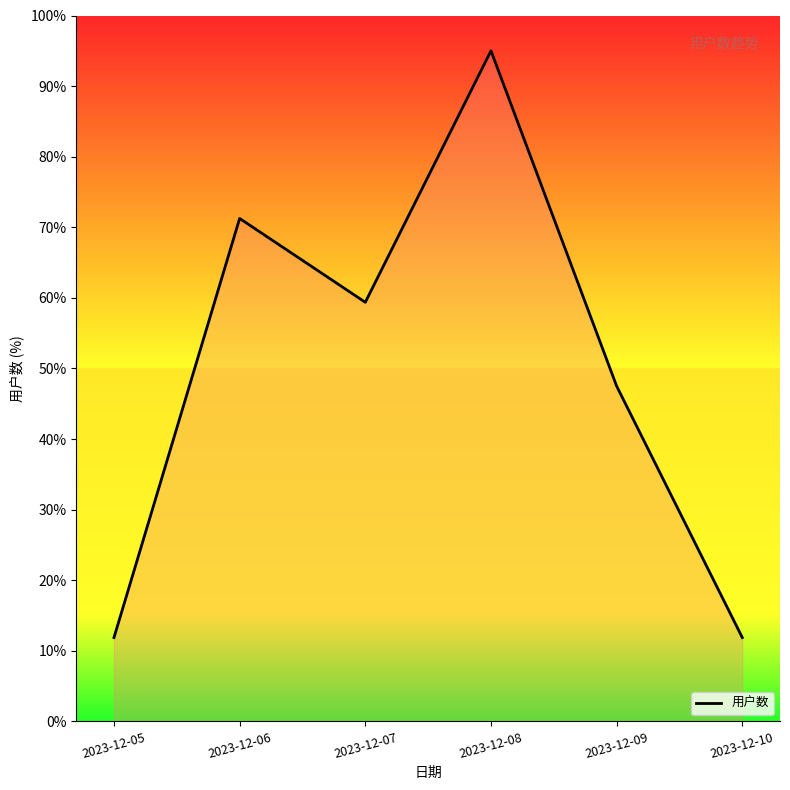

What is the average value?

49.5